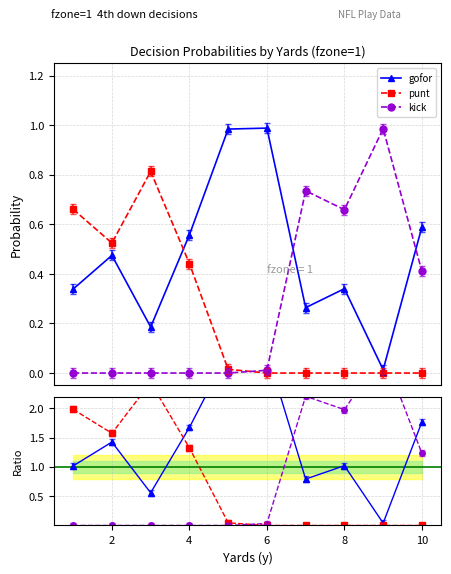

In gofor, how many points are higher than both neighbors (excluding endpoints)?

3